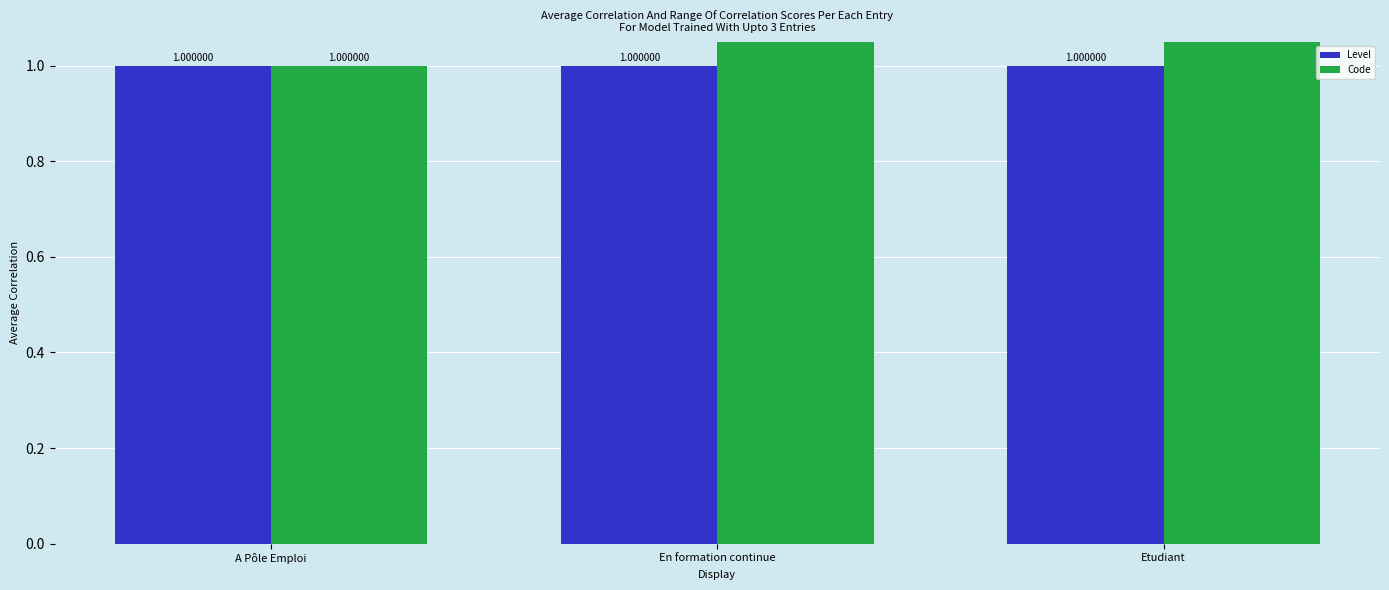

Rank the categories by Code value from lowest to highest.

A Pôle Emploi, En formation continue, Etudiant